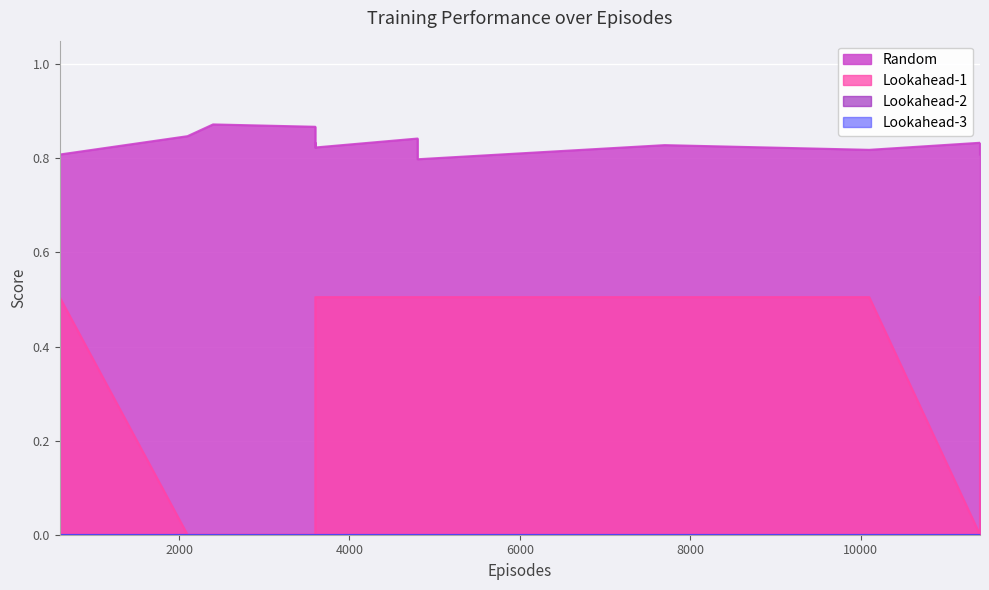

What are all the series names shown in the legend?

Random, Lookahead-1, Lookahead-2, Lookahead-3